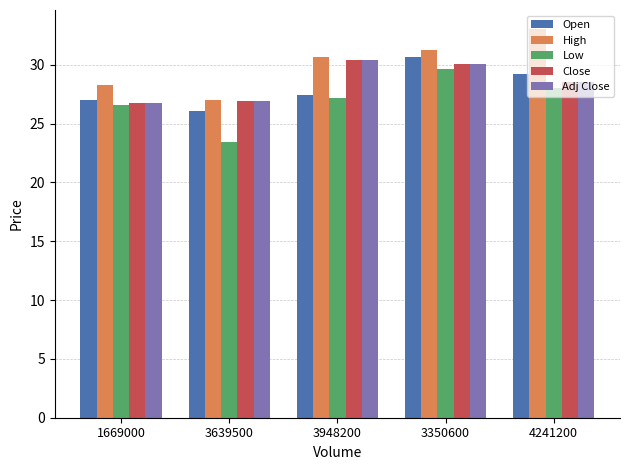

What is the label of the 4th bar from the left?

3350600